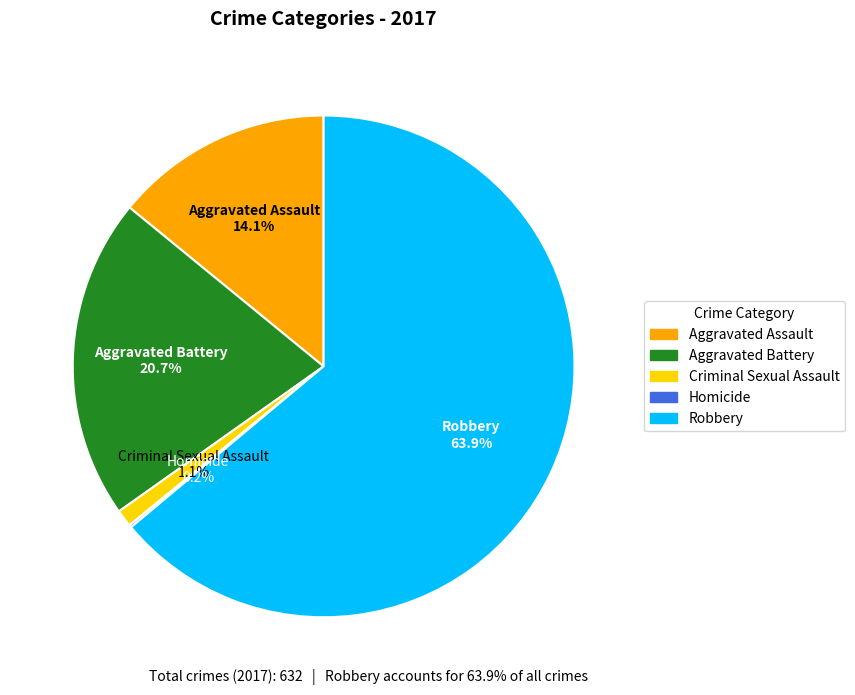

Which category has the biggest portion of the pie?

Robbery